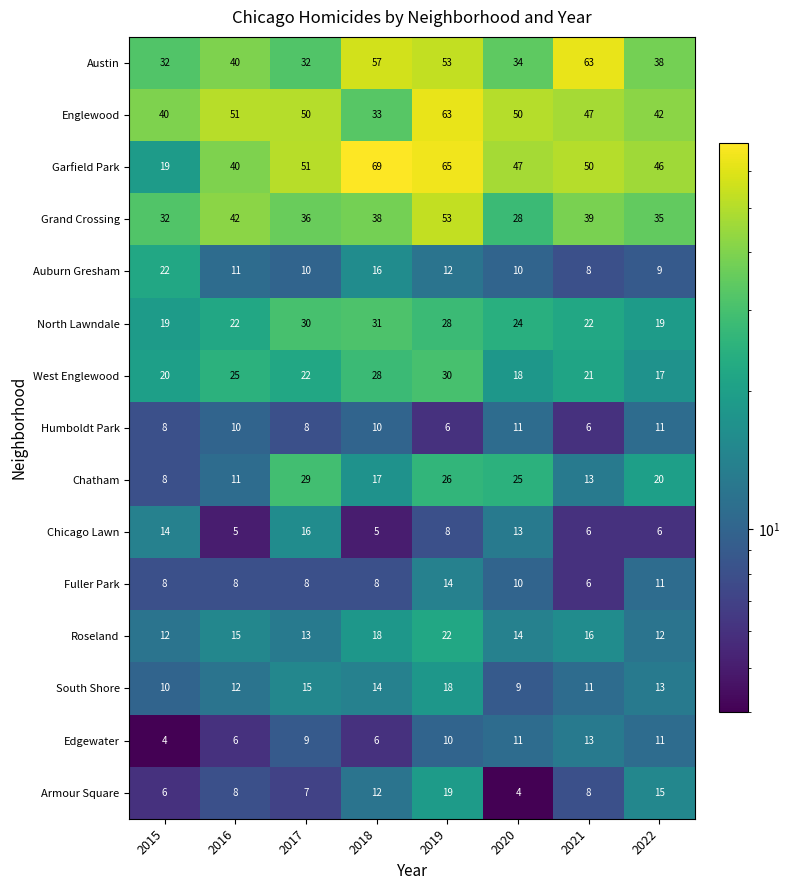

The value of Auburn Gresham at 2018 is 26. True or false?

False